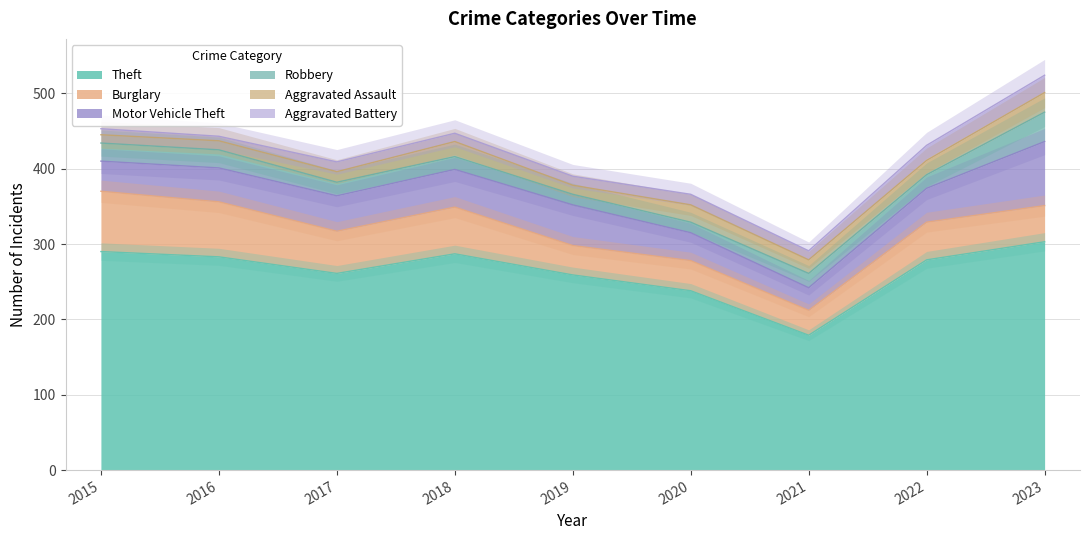

Which series changed the most between 2016 and 2018?

Burglary